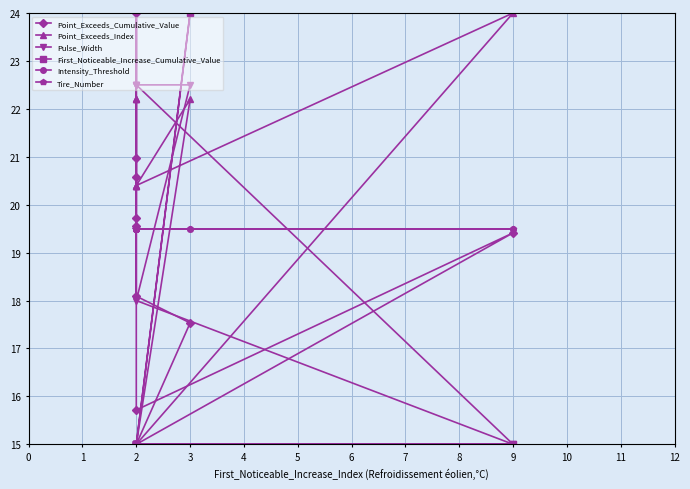

What are all the series names shown in the legend?

Point_Exceeds_Cumulative_Value, Point_Exceeds_Index, Pulse_Width, First_Noticeable_Increase_Cumulative_Value, Intensity_Threshold, Tire_Number